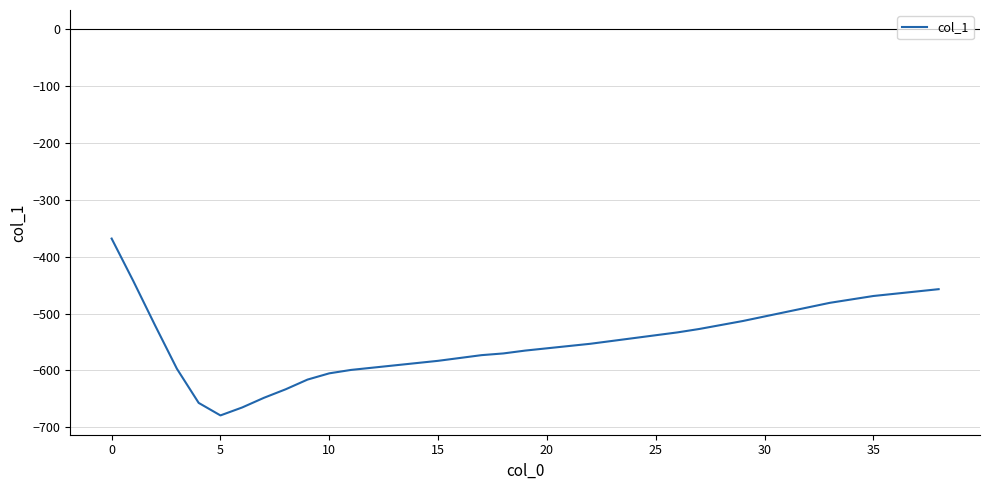

What is the smallest value displayed?

-679